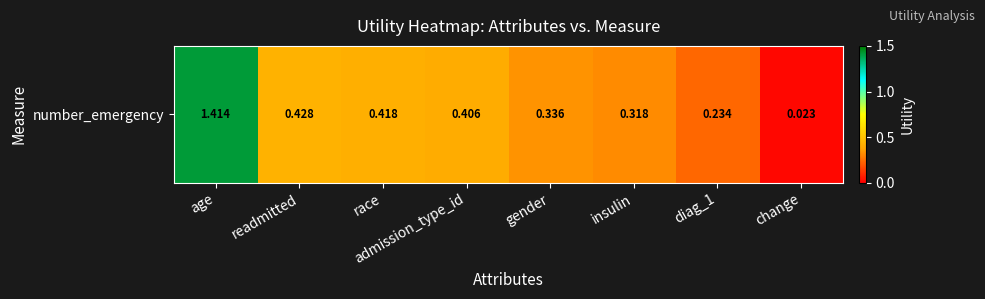

What is the difference between the values at readmitted and insulin?

0.1